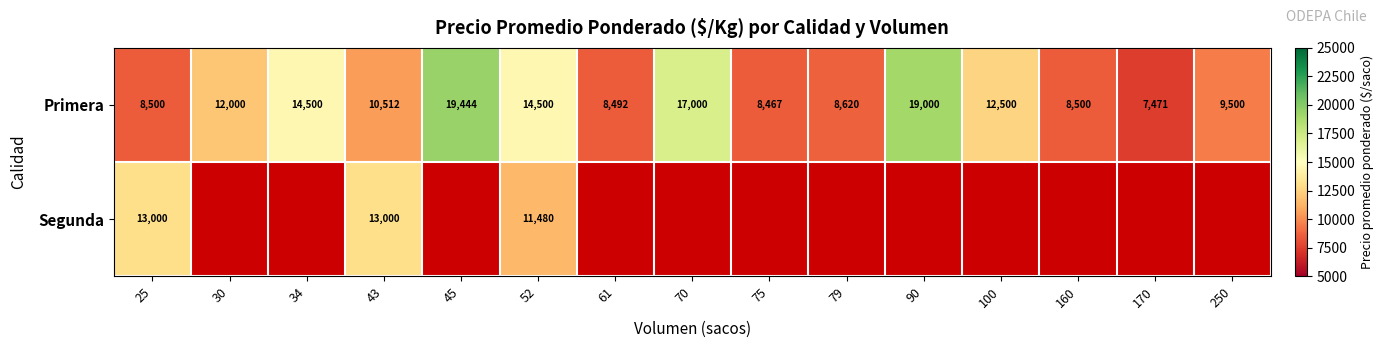

Between 170 and 45, which is larger?

45